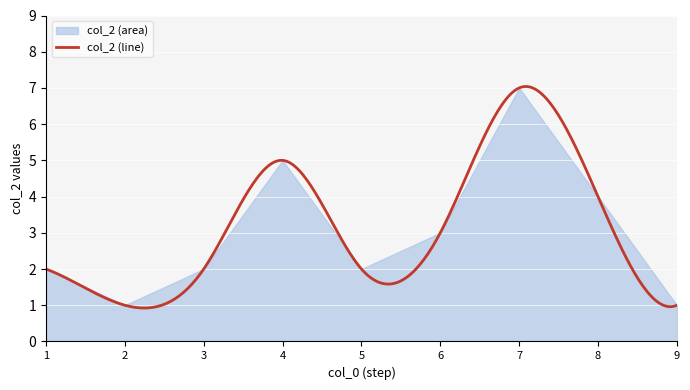

What is the change in value from 7 to 9?

-6